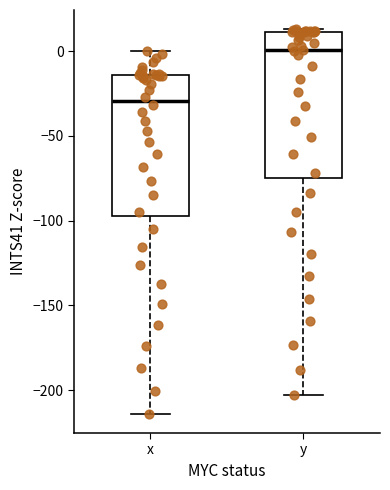

Reading left to right, read every box against the y-axis: the position of its median line, the range the box covers, and the ends of its whiskers. The values are not printed on the chart, so give them approximately, as read against the axis.

x: median -30, box -100 to -15, whiskers -215 to 0
y: median 0, box -75 to 10, whiskers -205 to 15